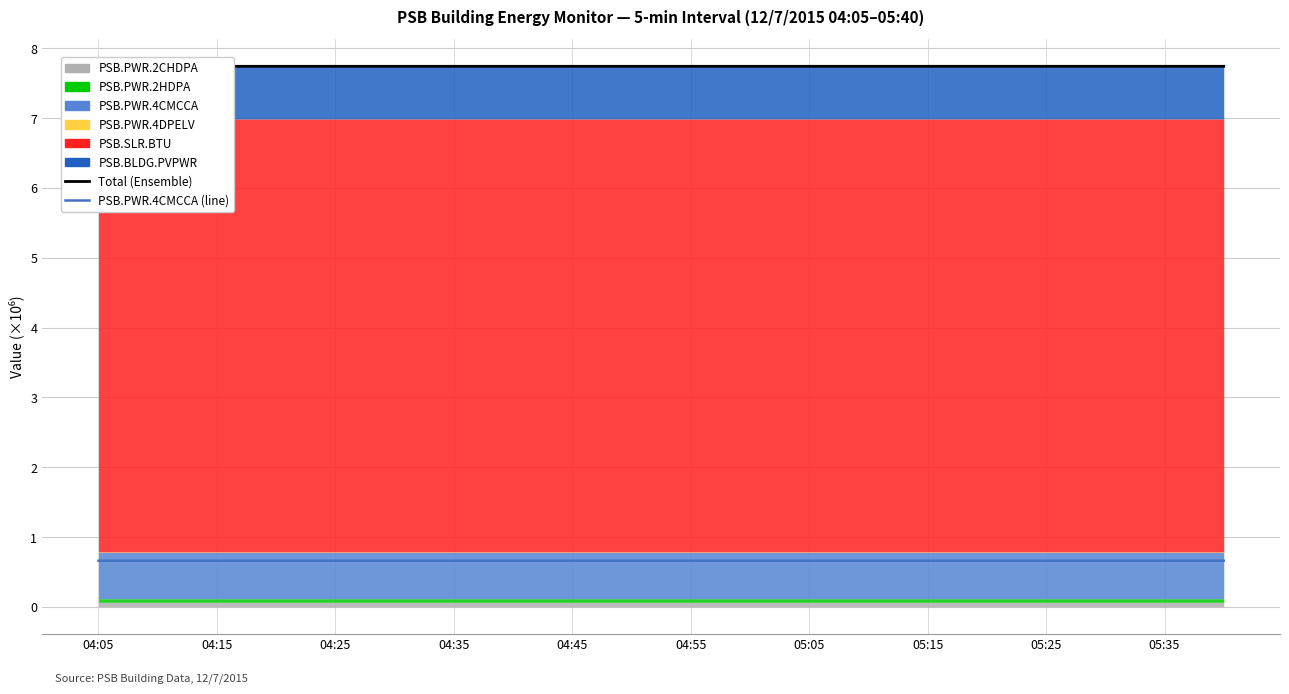

True or false: PSB.PWR.4CMCCA (line) has a value of 1.1 at 04:25.

False